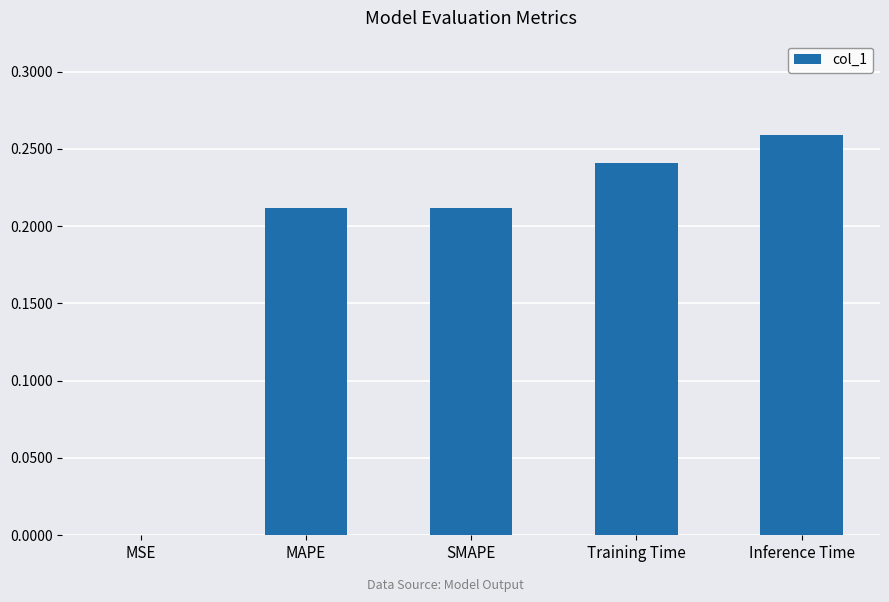

The chart shows a value of 0.5 at Inference Time. True or false?

False